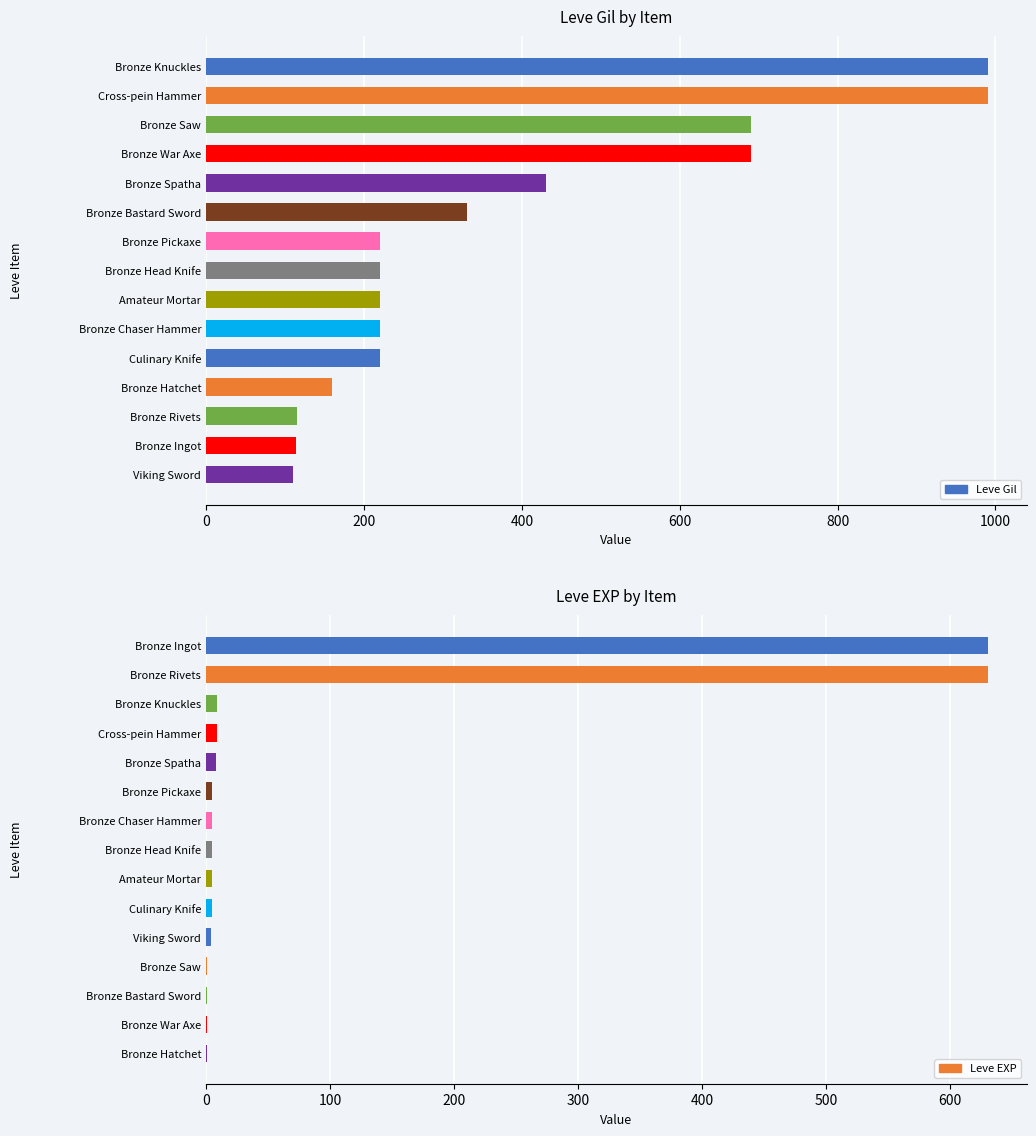

What is the difference between the maximum and second lowest values in the Leve EXP series?

629